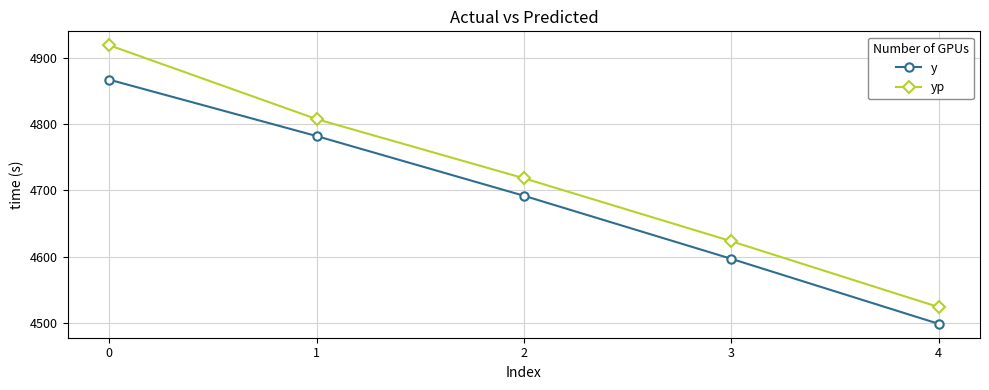

True or false: y has a value of 6806.2 at 4.

False